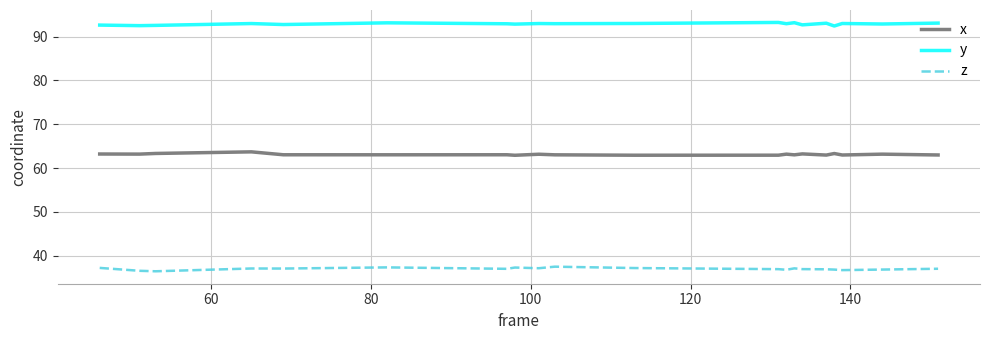

True or false: y and x intersect in this chart.

False